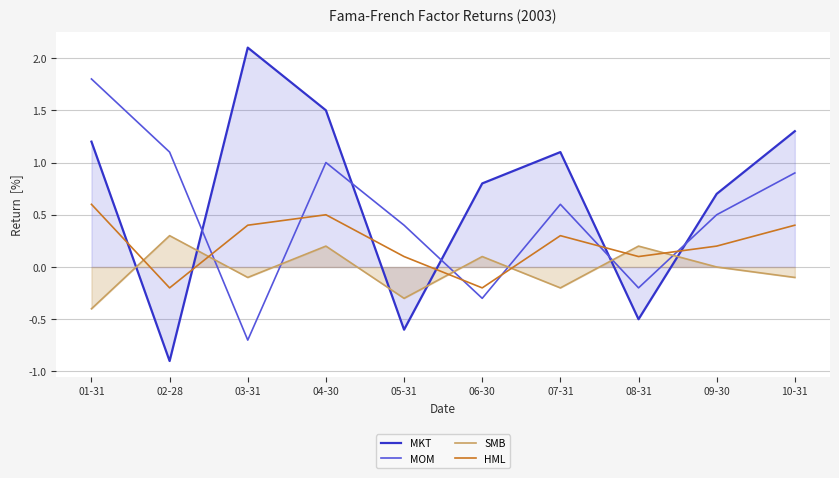

Does the chart have visible grid lines?

Yes